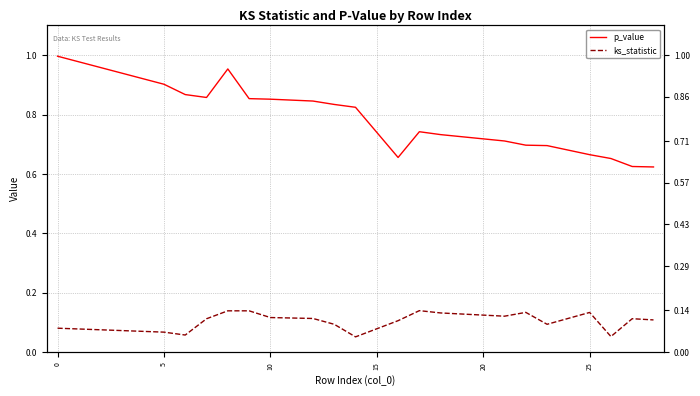

What is the sum of all p_value values?

15.6